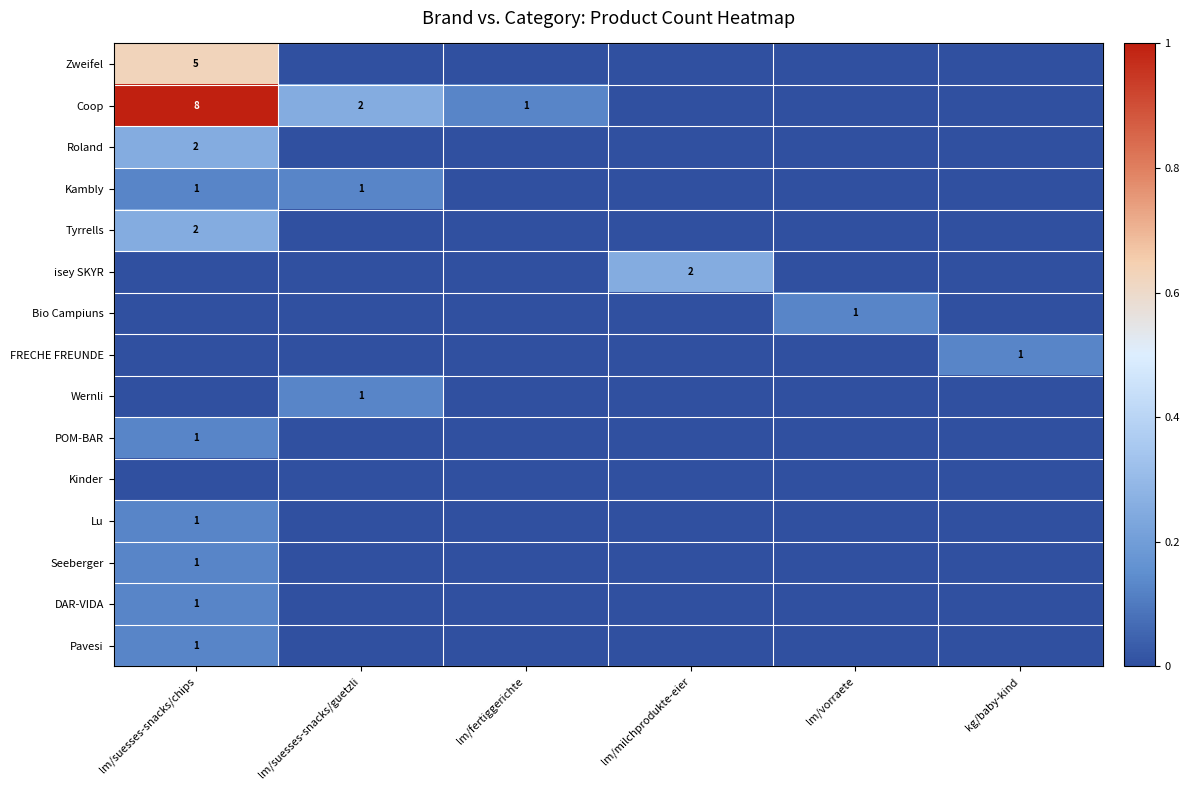

True or false: Lu has a value of 0.0 at lm/fertiggerichte.

True